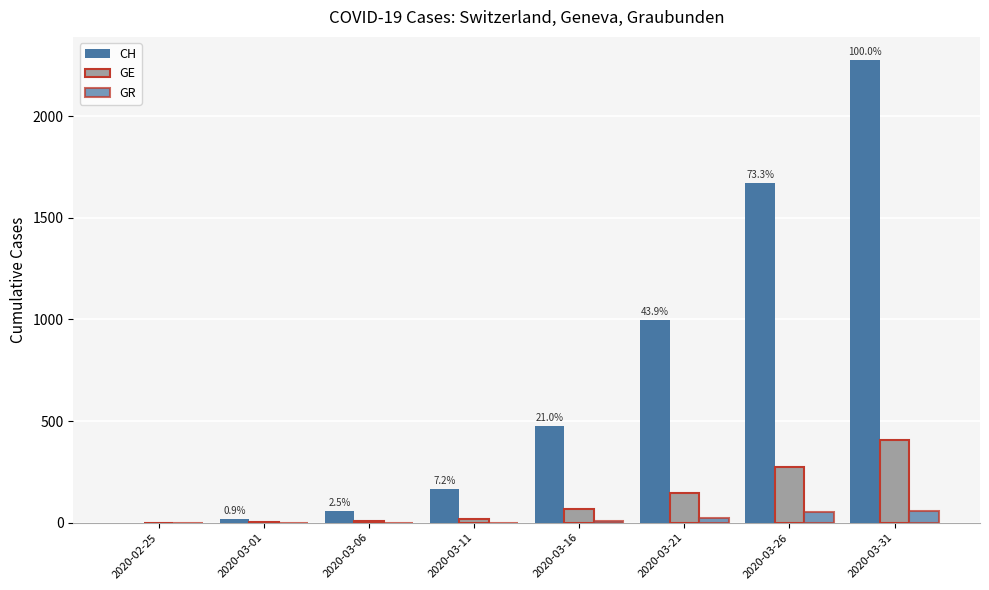

Where is CH nearest to the value 1138?

2020-03-21